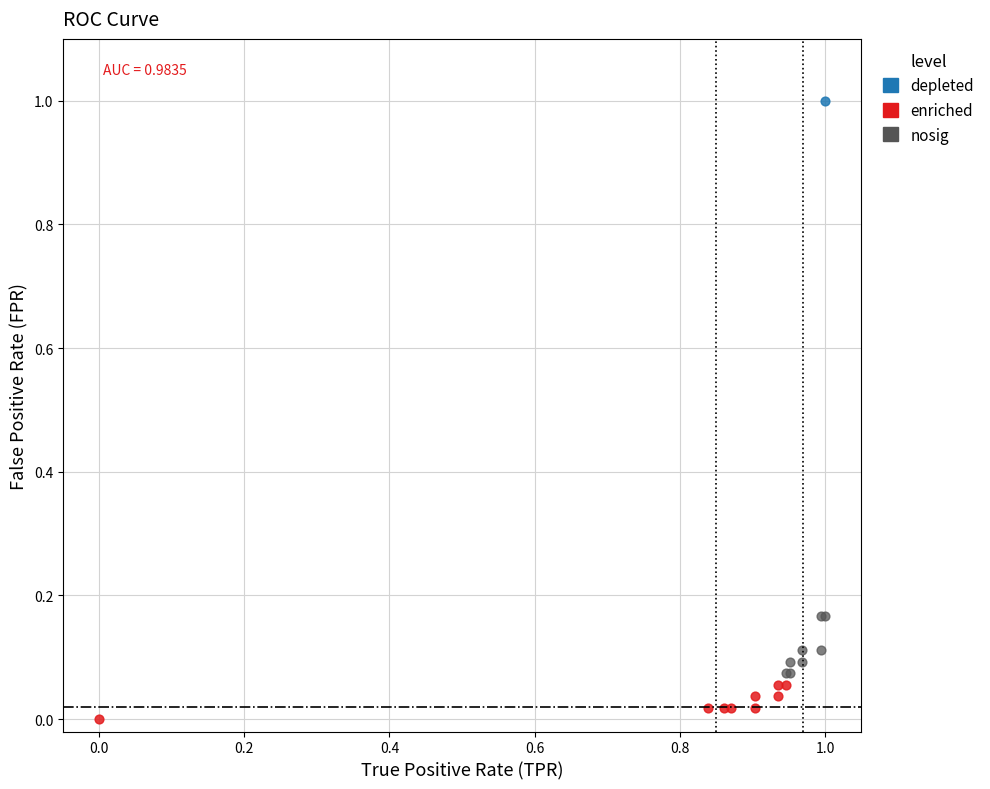

What are all the series names shown in the legend?

depleted, enriched, nosig